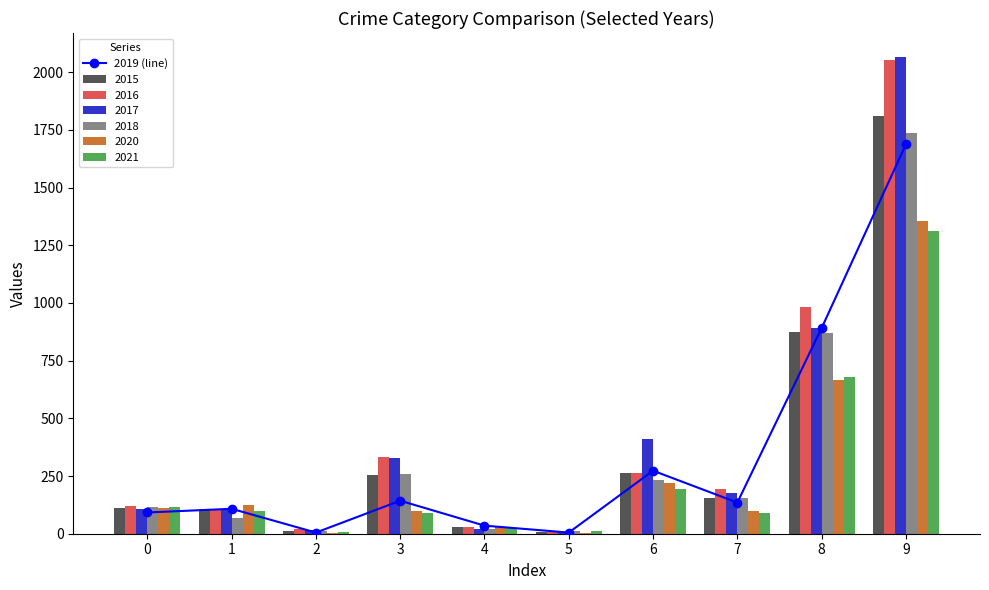

Reading left to right, list all the values displayed in this chart.

0=92	1=108	2=5	3=143	4=35	5=5	6=273	7=135	8=891	9=1687